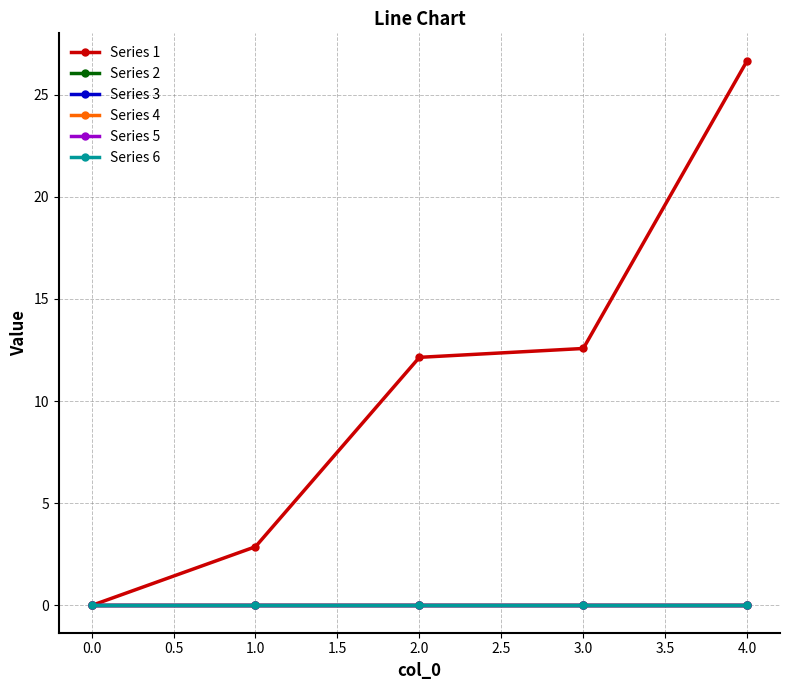

Reading left to right, transcribe all the data shown in this chart.

Series 1: 0.0	2.9	12.1	12.6	26.7
Series 2: 0.0	0.0	0.0	0.0	0.0
Series 3: 0.0	0.0	0.0	0.0	0.0
Series 4: 0.0	0.0	0.0	0.0	0.0
Series 5: 0.0	0.0	0.0	0.0	0.0
Series 6: 0.0	0.0	0.0	0.0	0.0